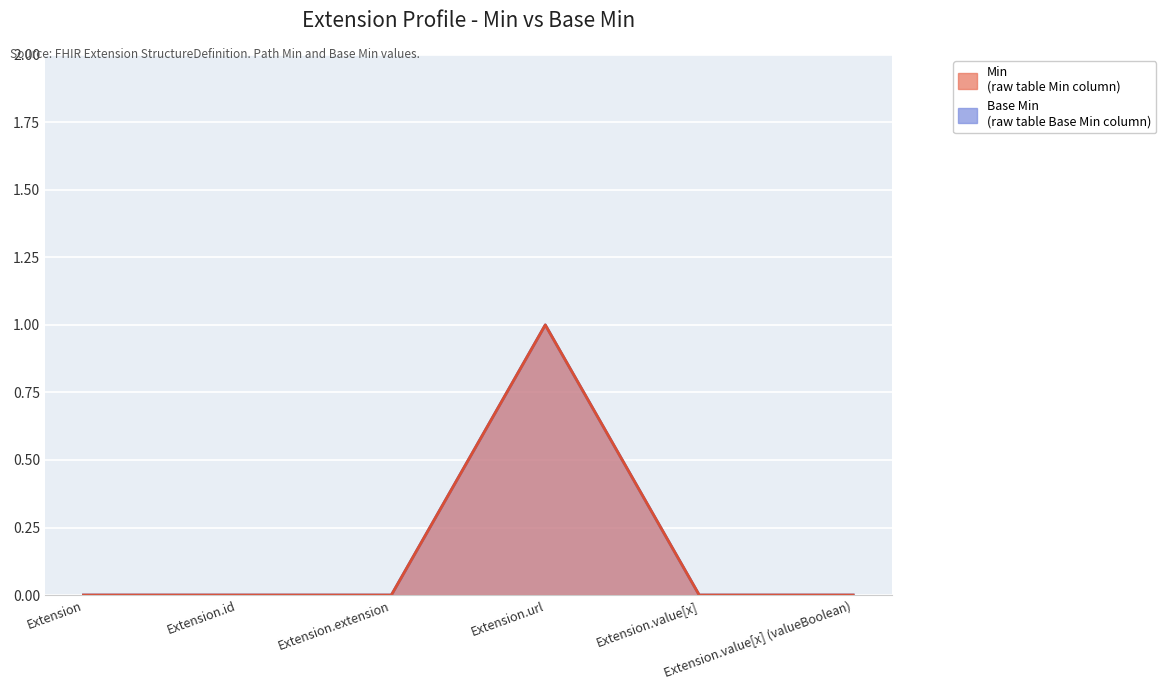

How many categories are shown in the chart?

6